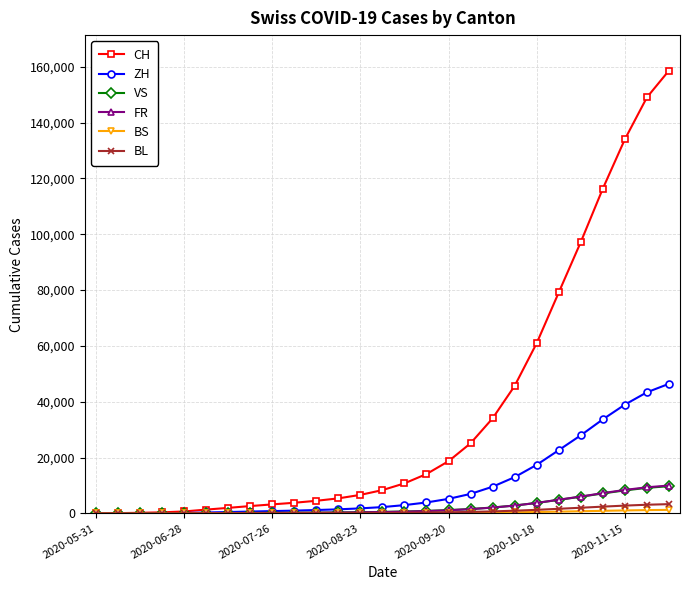

Which series has the largest total across all categories?

CH